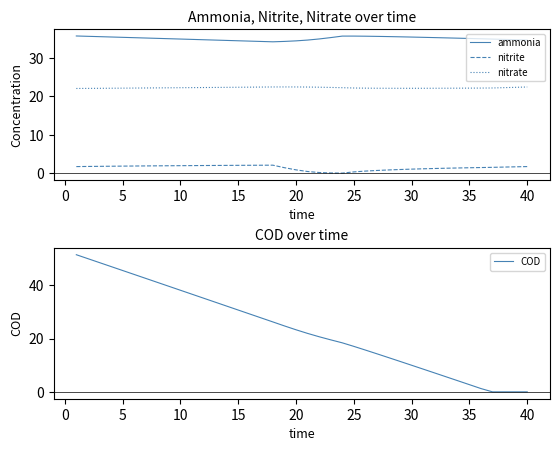

What is the spread (max minus min) of values at 14?

32.4